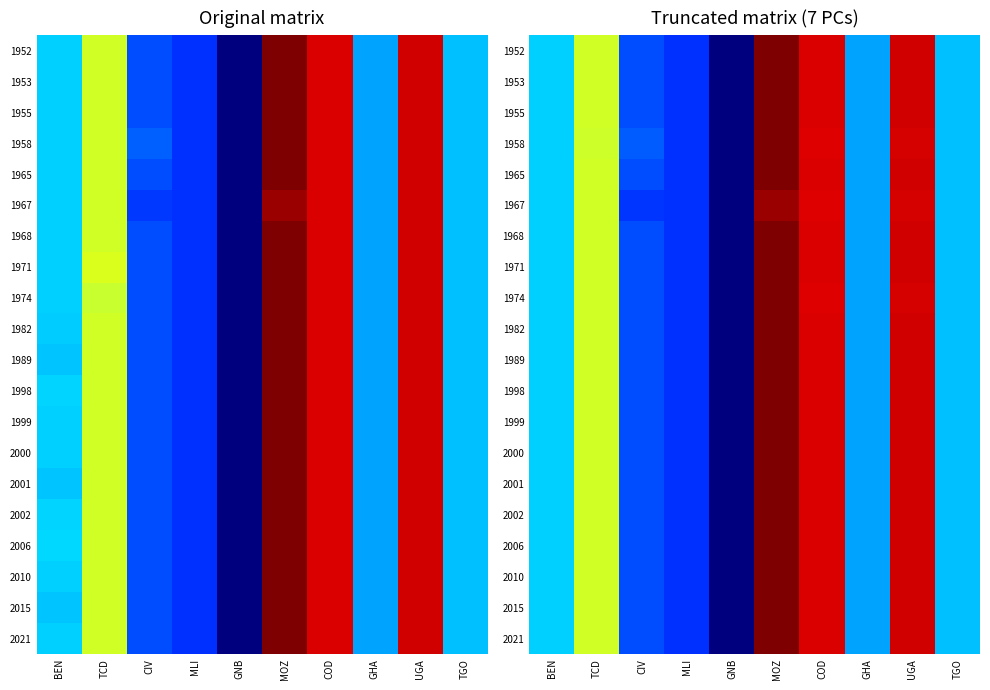

Read the 1967 value at CIV.

-5.4